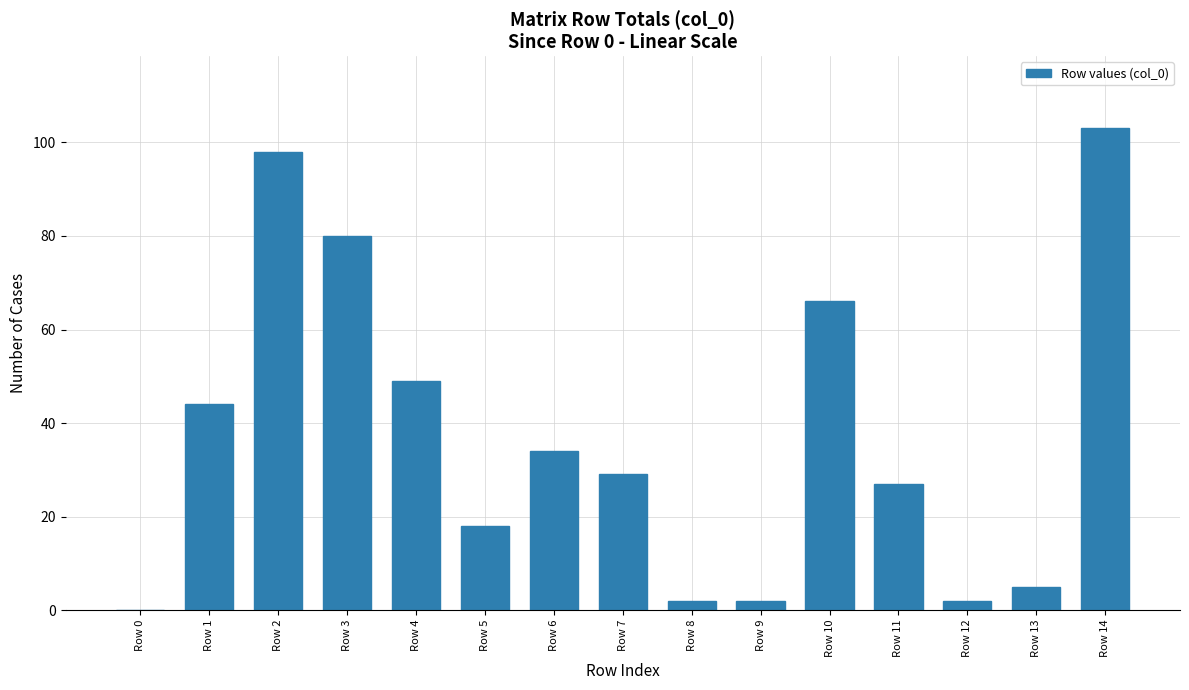

What is the sum of all values?

559